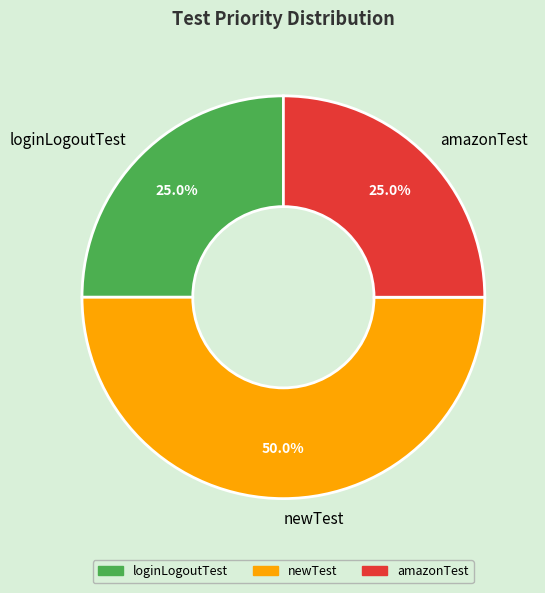

What is the largest slice in the pie chart?

newTest